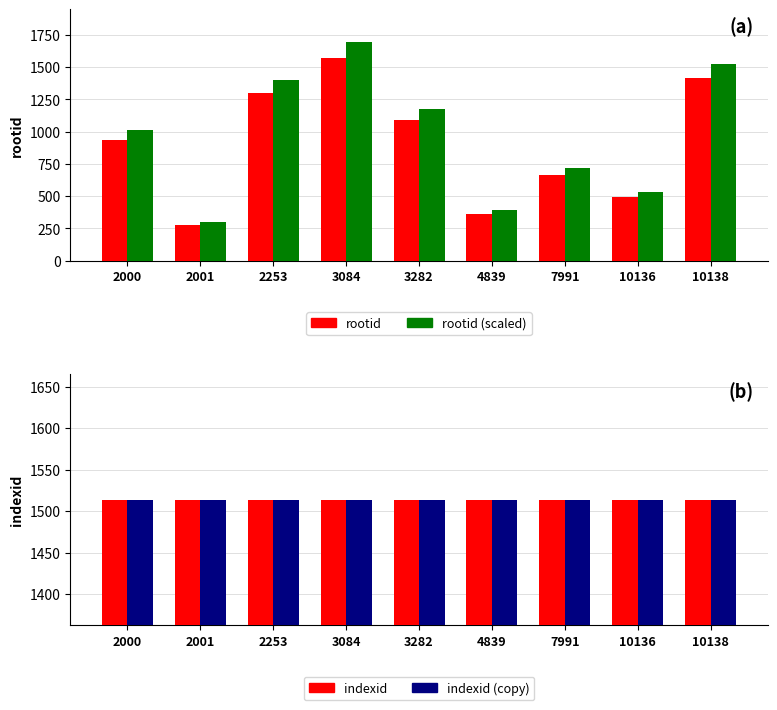

At which label does indexid reach its minimum?

2000